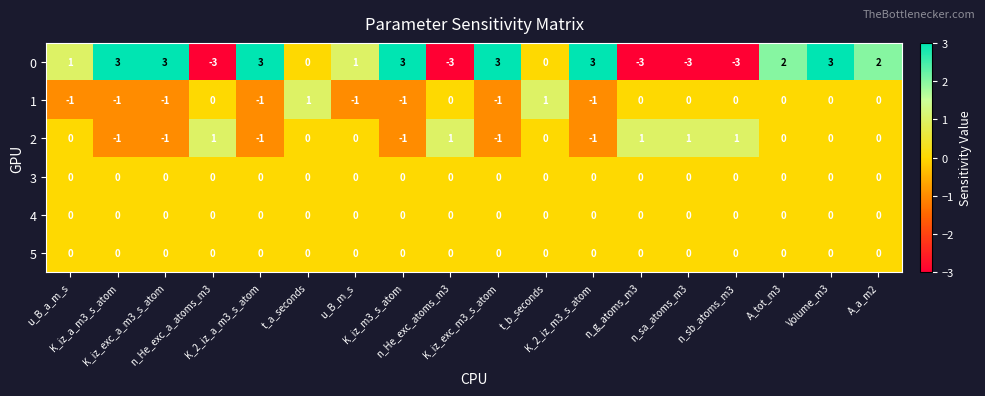

At how many categories does at least one series exceed -2?

18